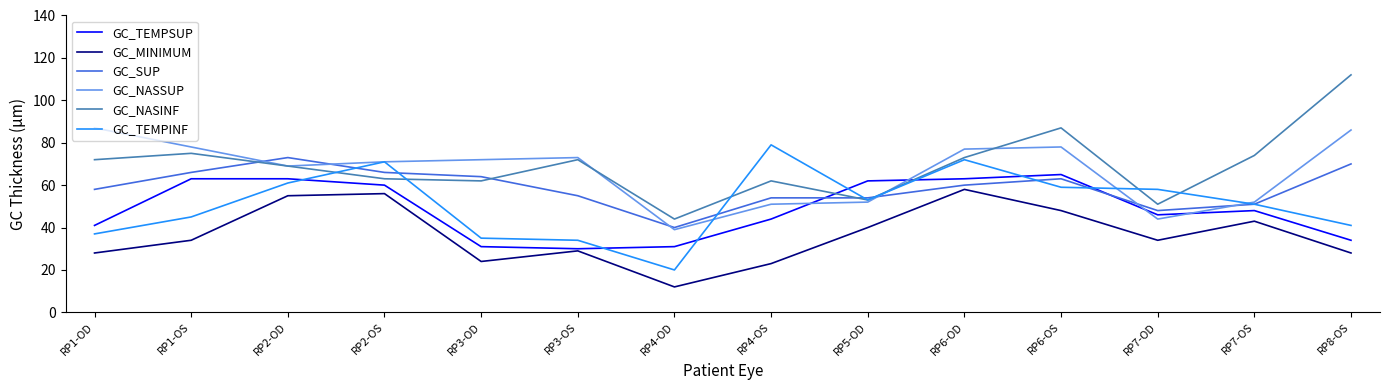

How many series are shown in this chart?

6